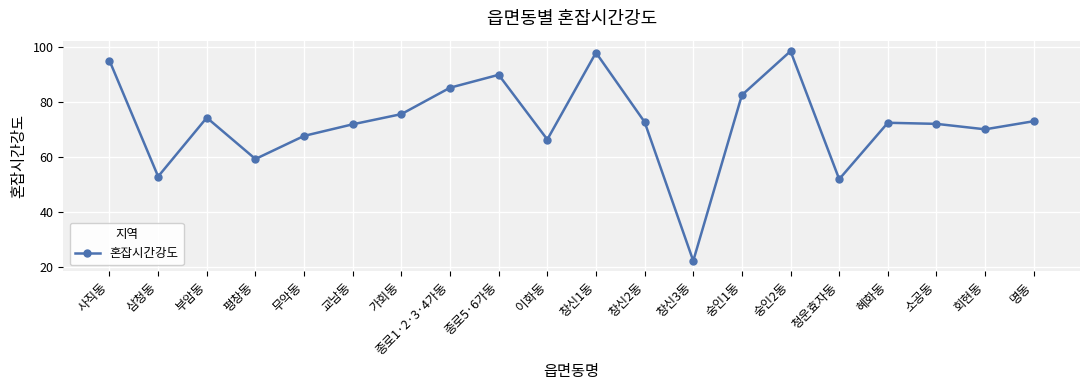

How many interior local valleys (lower than both neighbors) does the data have?

6